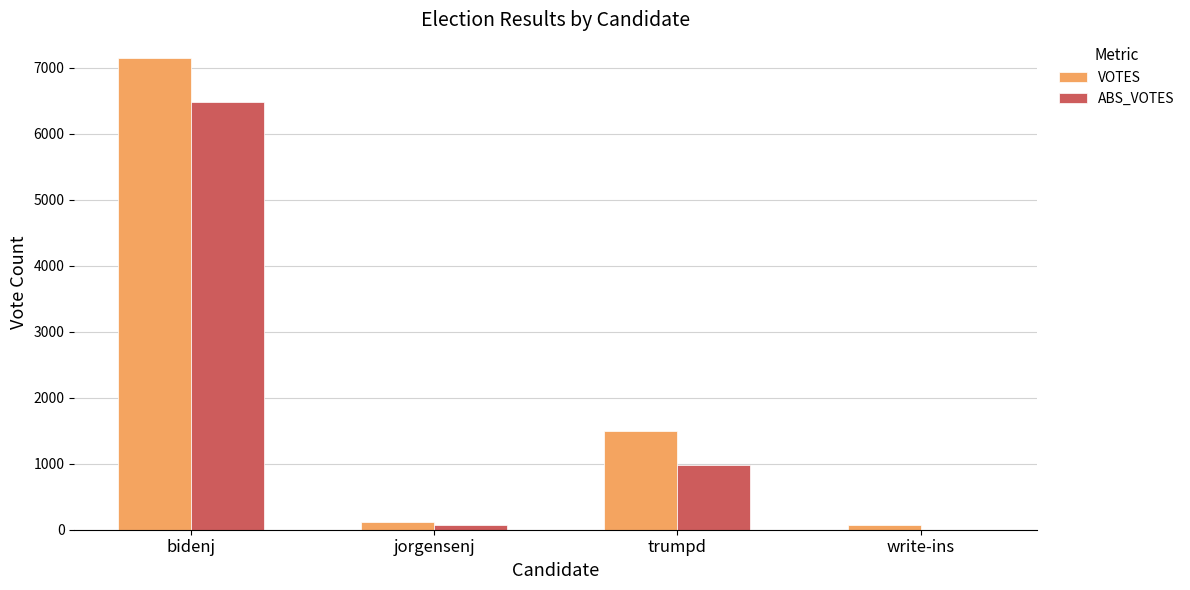

Which series has the largest range (max minus min)?

VOTES